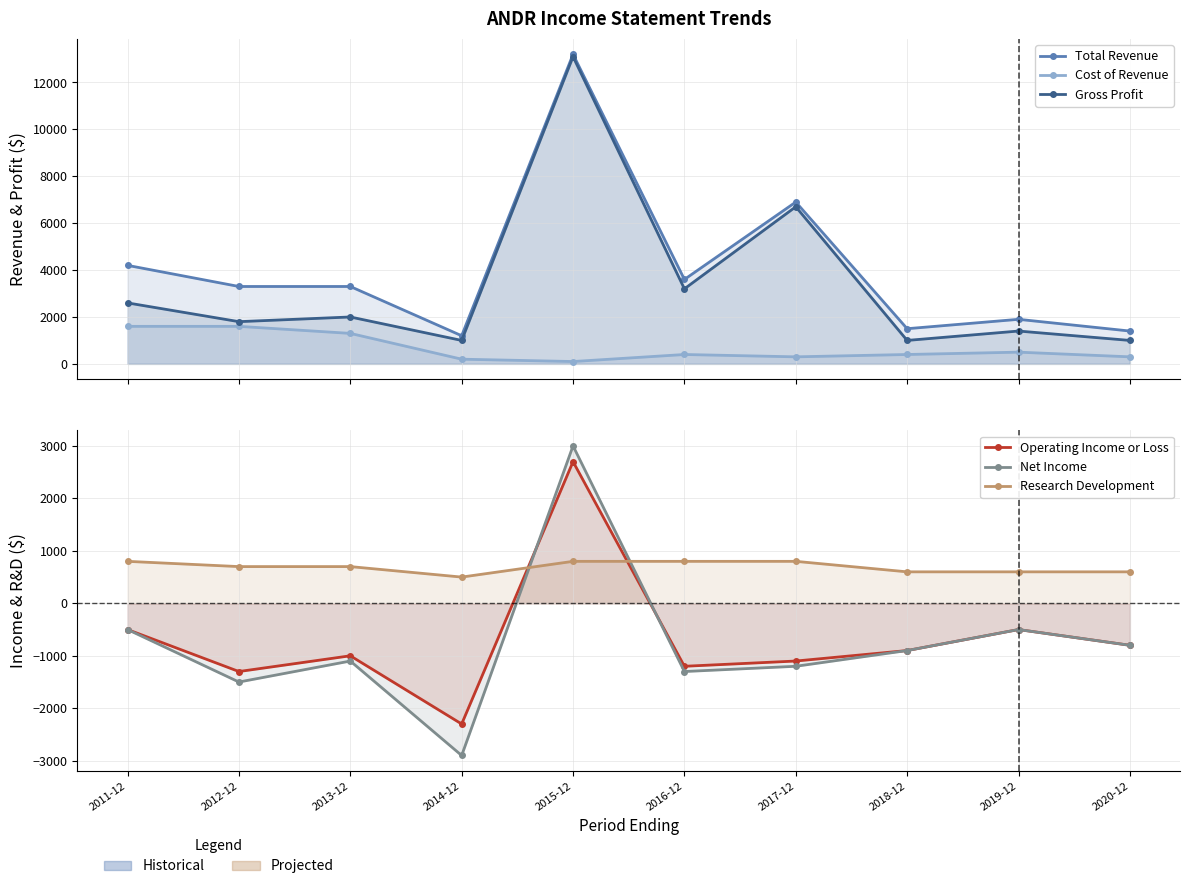

Rank the series at 2020-12 from highest to lowest value.

Total Revenue, Gross Profit, Research Development, Cost of Revenue, Operating Income or Loss, Net Income